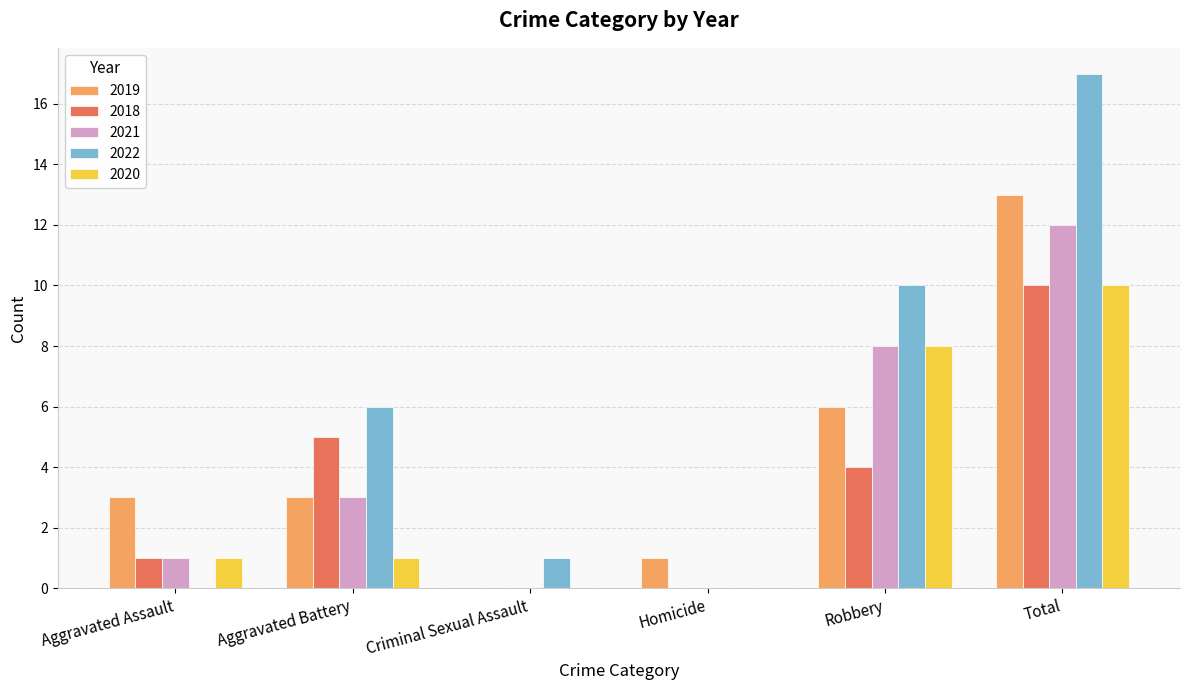

How many groups of bars are there?

6